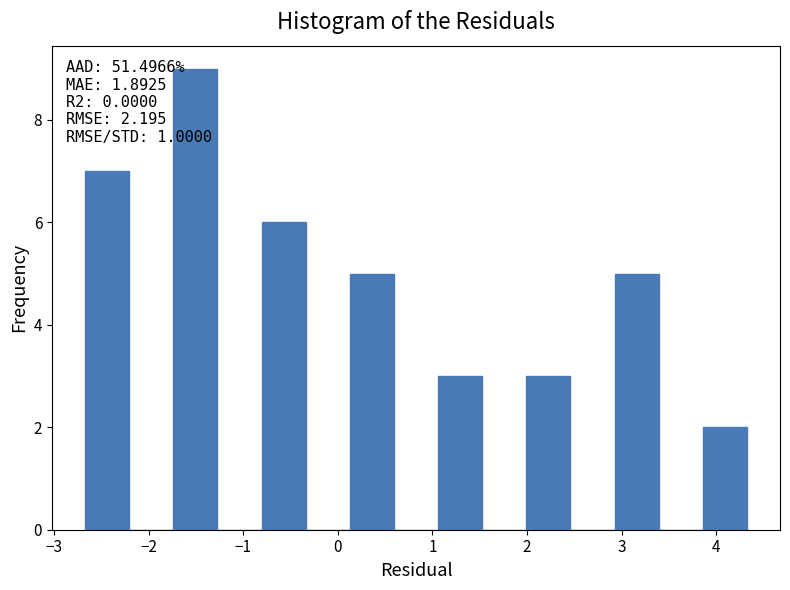

Which range on the x-axis has the tallest bar?

-1.7 to -1.3